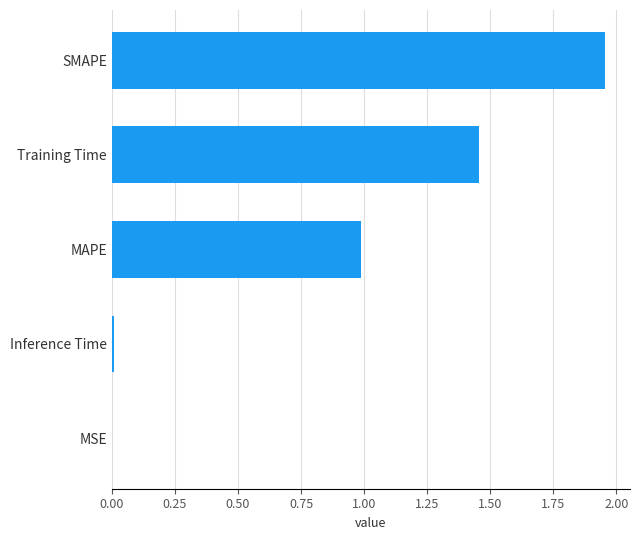

The chart shows a value of 1.0 at MAPE. True or false?

True